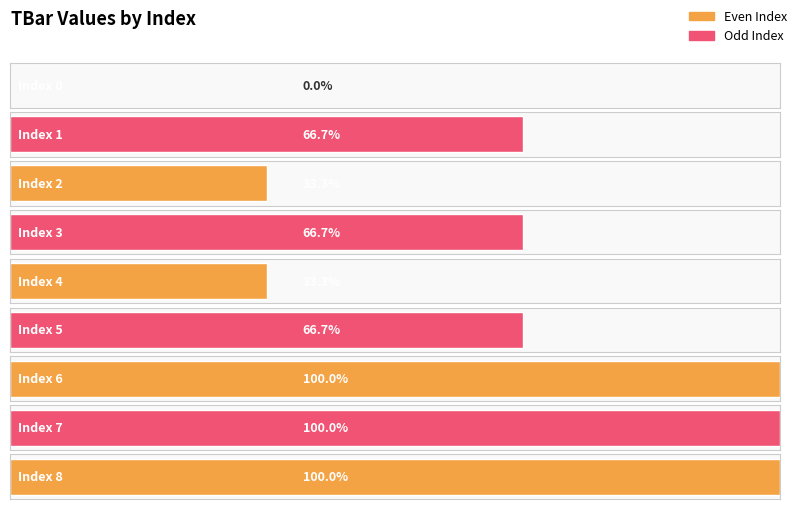

Are the bars horizontal?

Yes